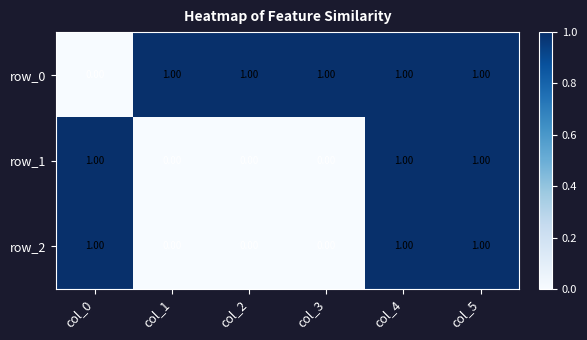

True or false: row_1 has a value of 0 at col_3.

True